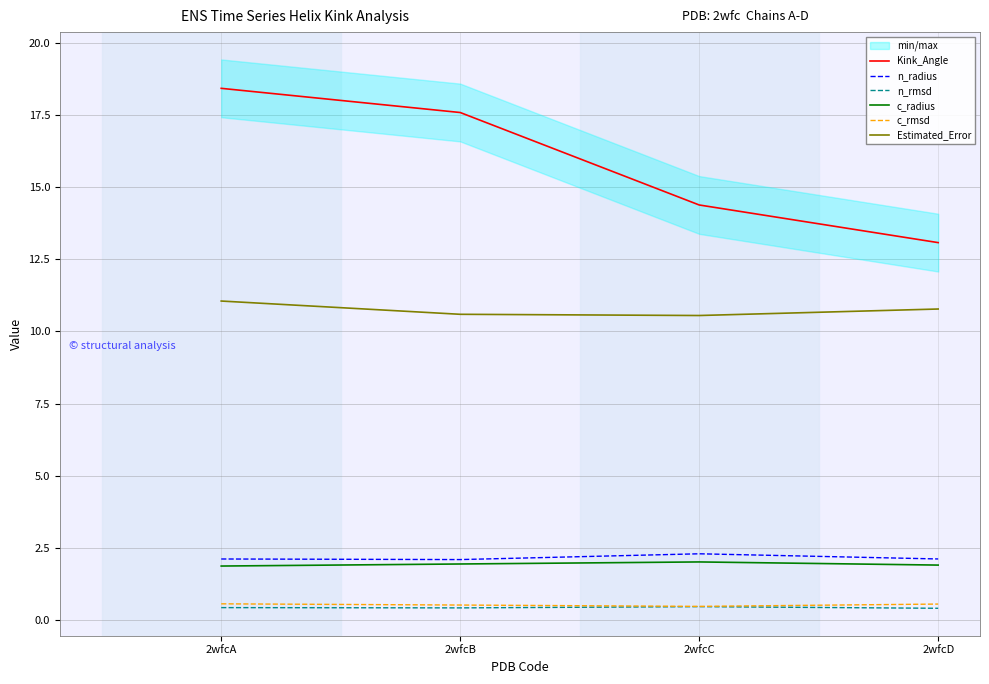

What is the spread (max minus min) of values at 2wfcD?

12.7